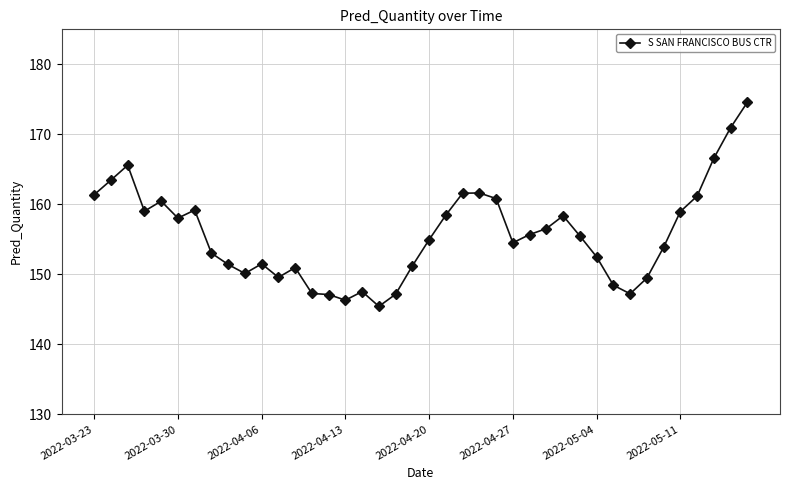

How many categories are shown in the chart?

40